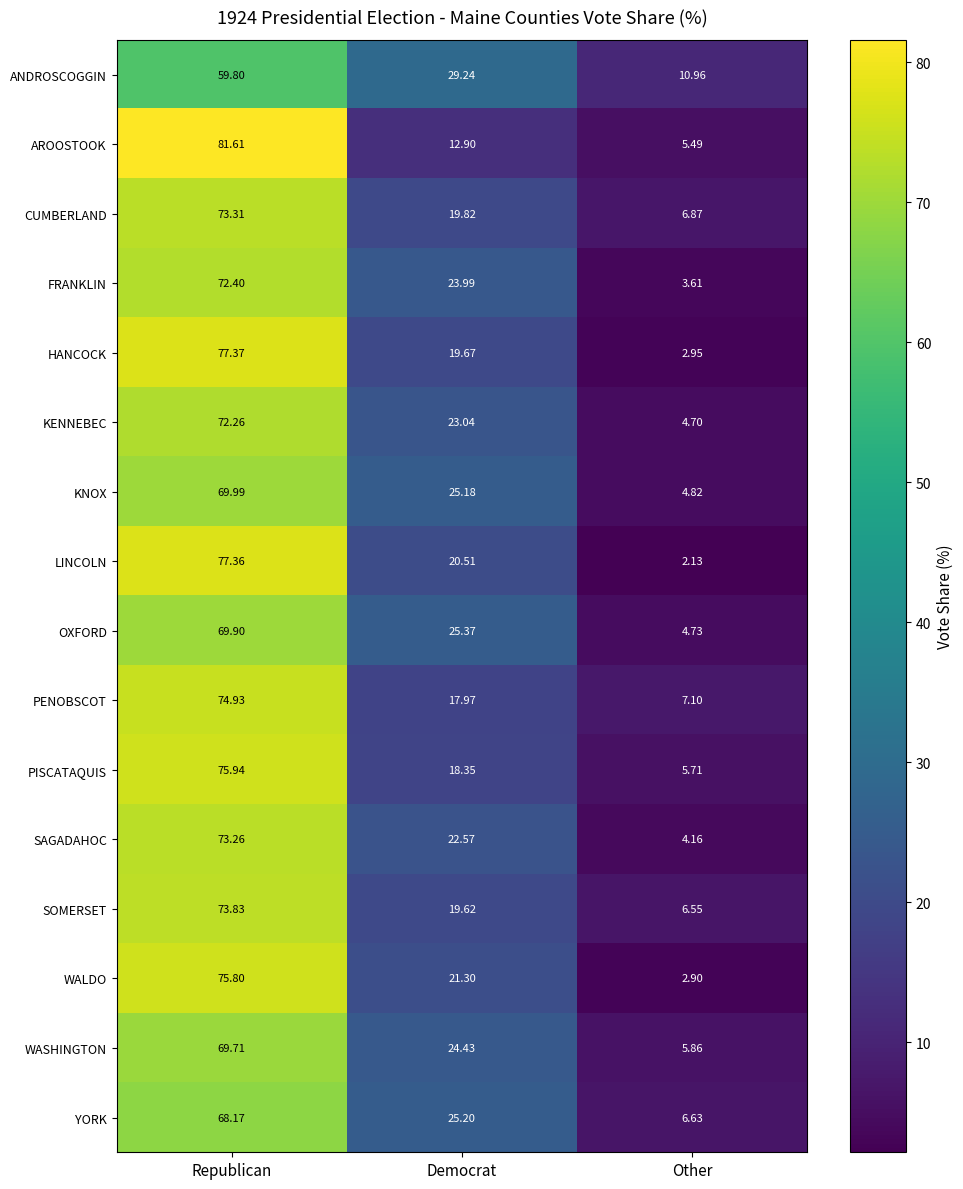

Rank the series at Republican from highest to lowest value.

AROOSTOOK, HANCOCK, LINCOLN, PISCATAQUIS, WALDO, PENOBSCOT, SOMERSET, CUMBERLAND, SAGADAHOC, FRANKLIN, KENNEBEC, KNOX, OXFORD, WASHINGTON, YORK, ANDROSCOGGIN